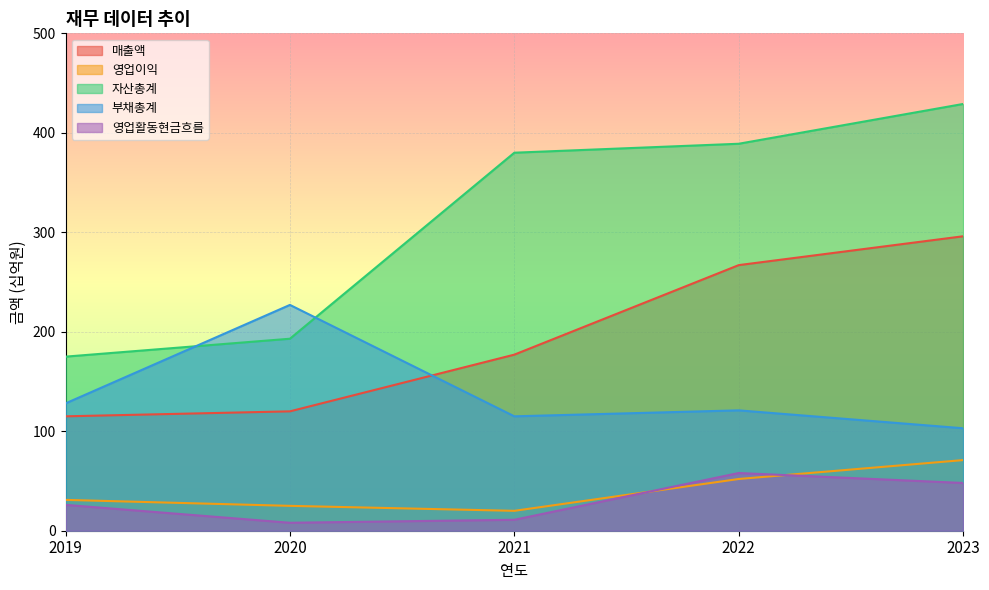

Reading left to right, what are all the values shown in this chart?

매출액: 115	120	177	267	296
영업이익: 31	25	20	52	71
자산총계: 175	193	380	389	429
부채총계: 128	227	115	121	103
영업활동현금흐름: 26	8	11	58	48